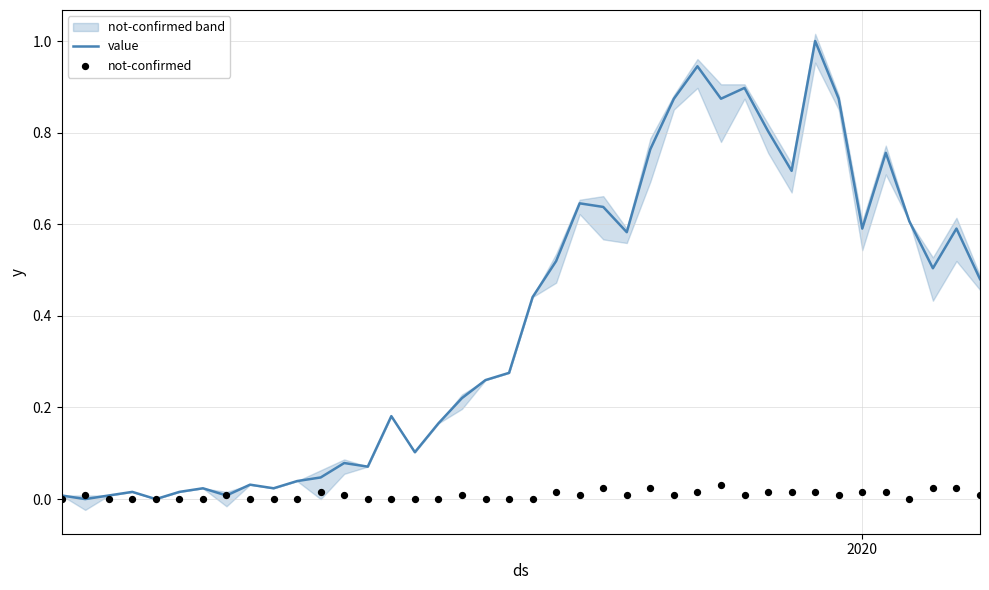

What are all the series names shown in the legend?

value, not-confirmed